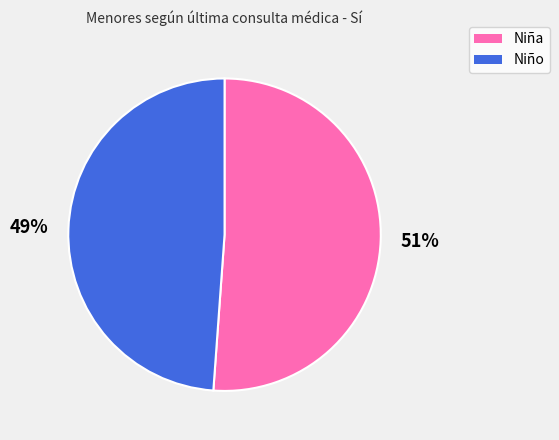

Do Niño and Niña together represent more than half of the pie?

Yes